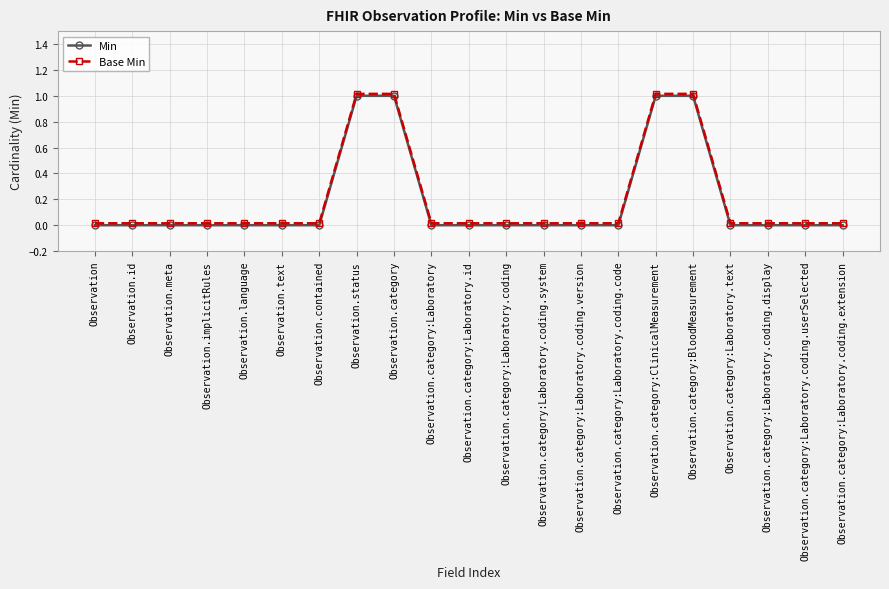

The value of Min at Observation.category:Laboratory.id is 0.5. True or false?

False